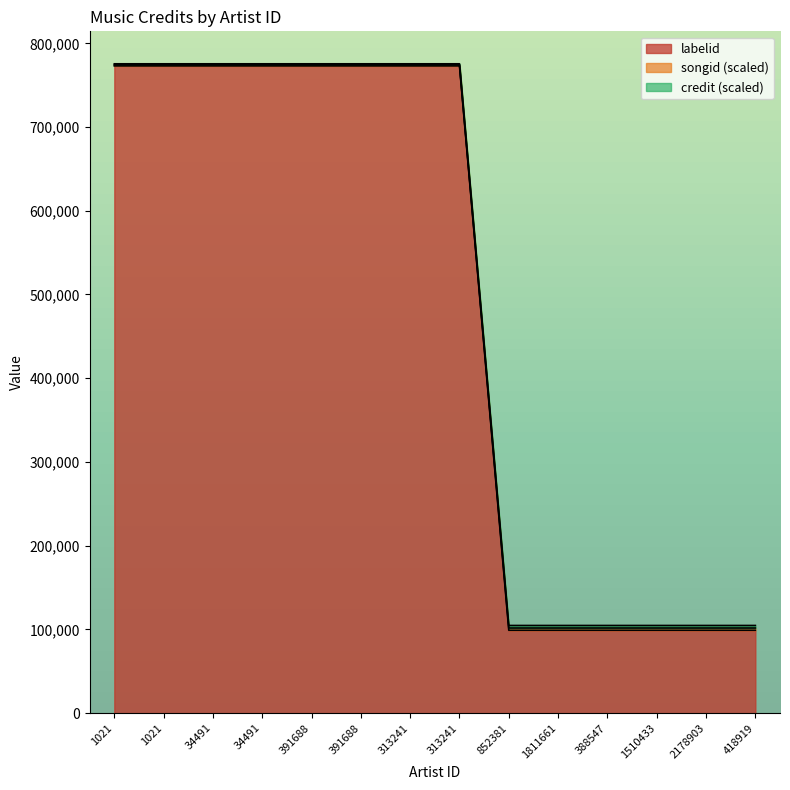

List the labels in order of songid value, smallest first.

852381, 1811661, 388547, 1510433, 2178903, 418919, 1021, 1021, 34491, 34491, 391688, 391688, 313241, 313241